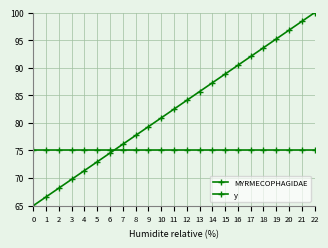

How many data points in MYRMECOPHAGIDAE are above 82?

12